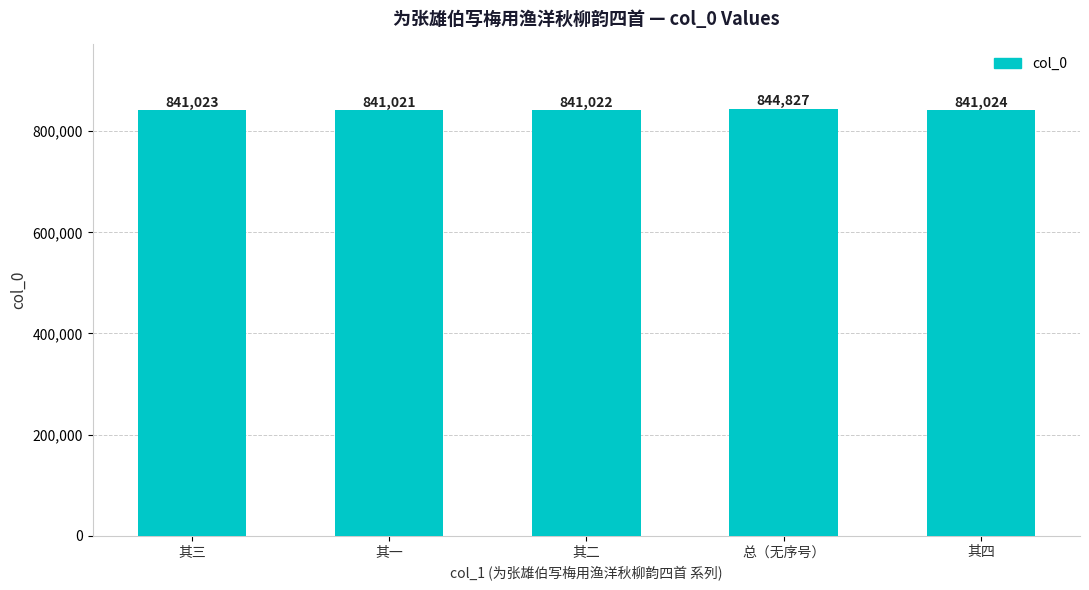

What is the greatest value displayed?

844827